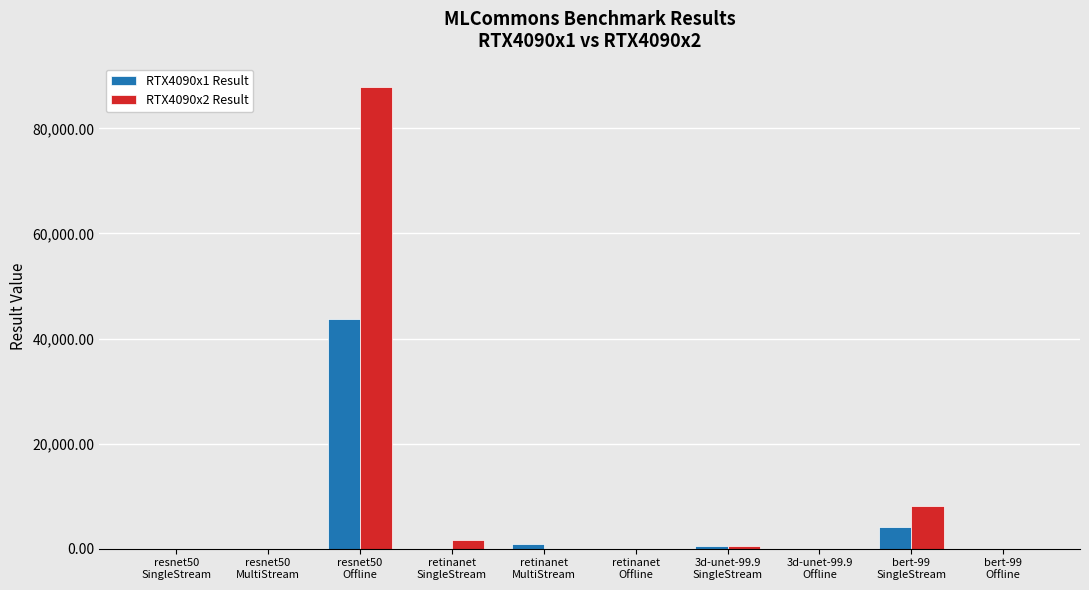

What is the maximum value for RTX4090x1 Result?

43663.9